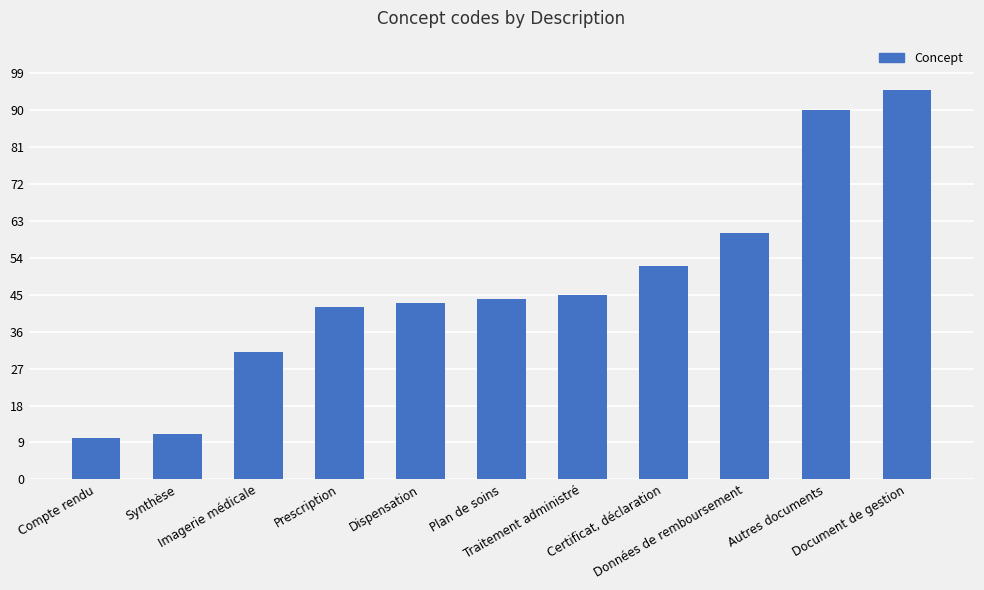

How many series are shown in this chart?

1